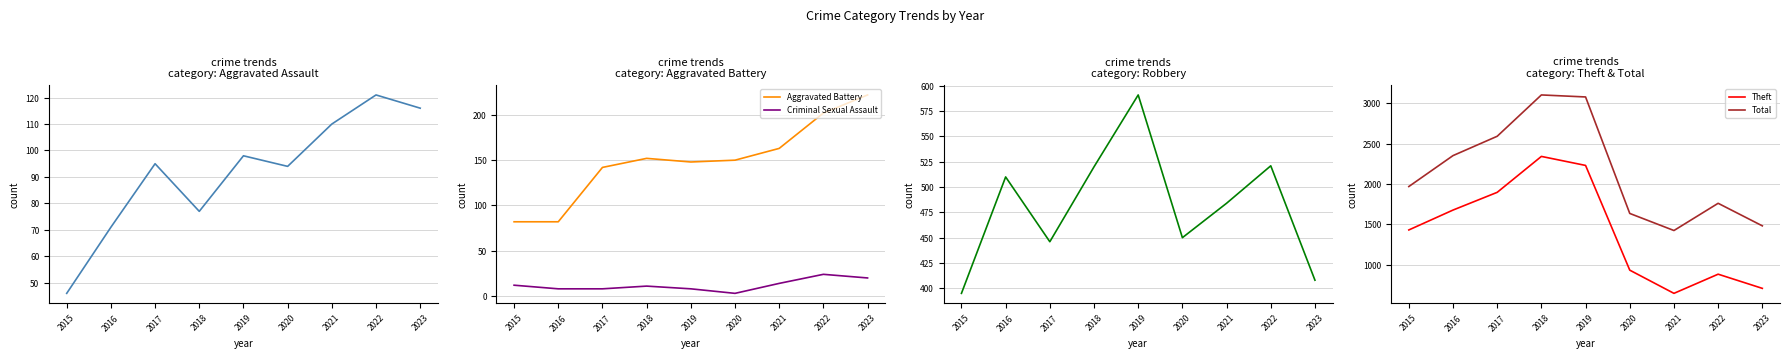

List the labels in order of Criminal Sexual Assault value, smallest first.

2020, 2016, 2017, 2019, 2018, 2015, 2021, 2023, 2022